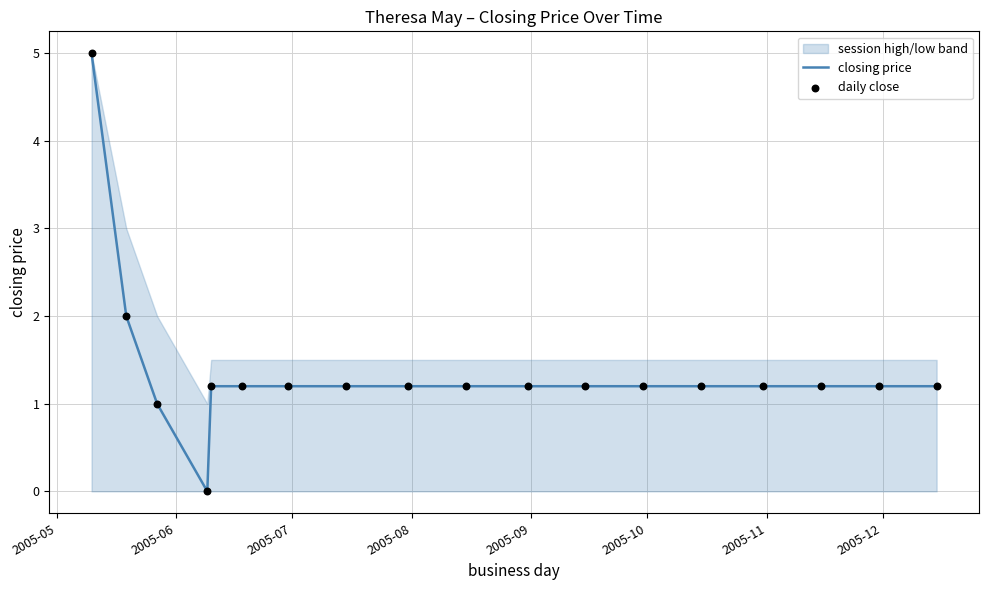

At how many categories does at least one series exceed 3?

1